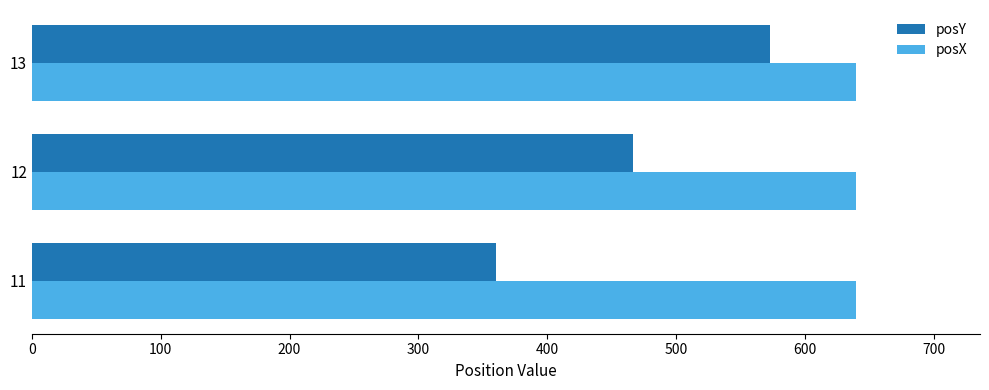

What is the average value of the posY series?

466.5